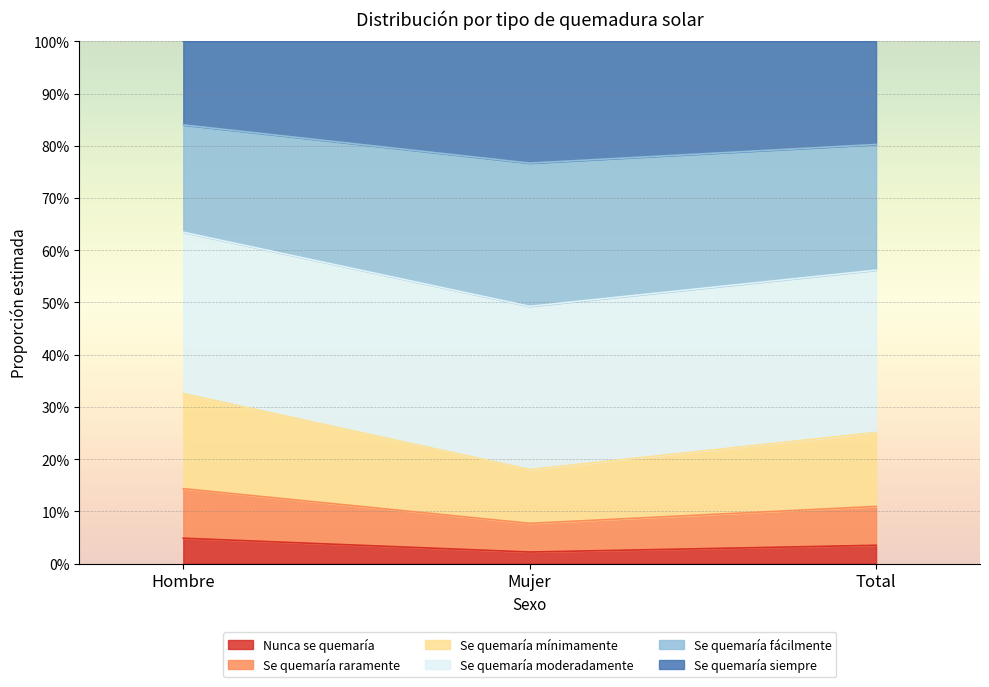

Which label corresponds to the largest value in the chart?

Hombre